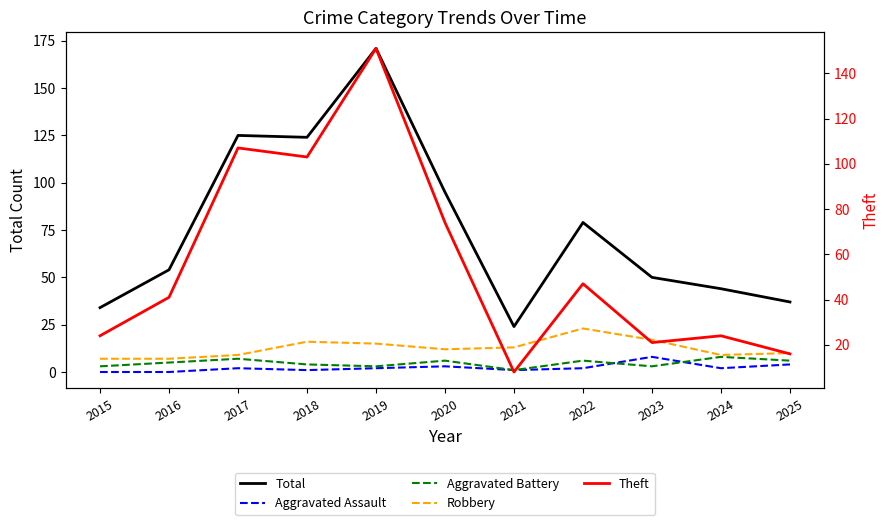

At which category is the sum across all series the highest?

2019